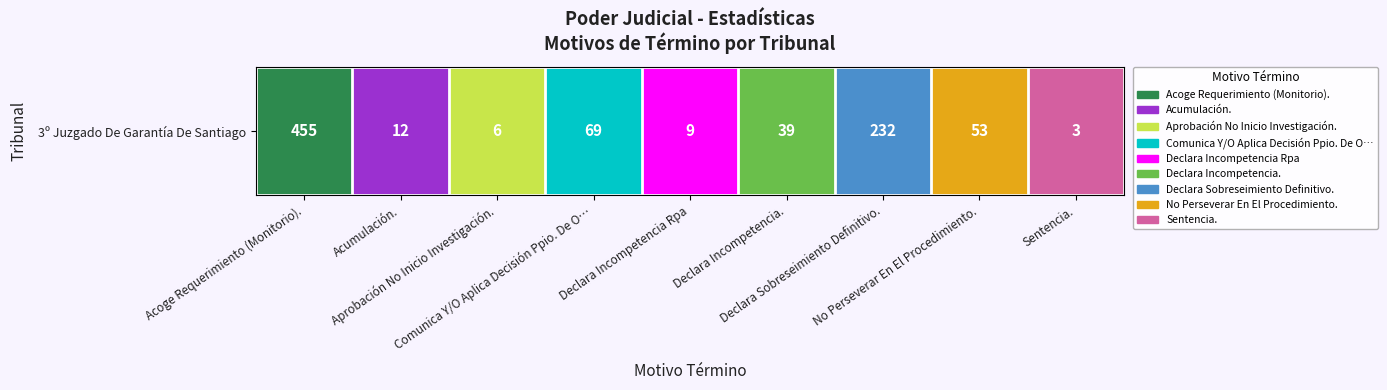

Is it true that the value at Acoge Requerimiento (Monitorio). is 4?

False